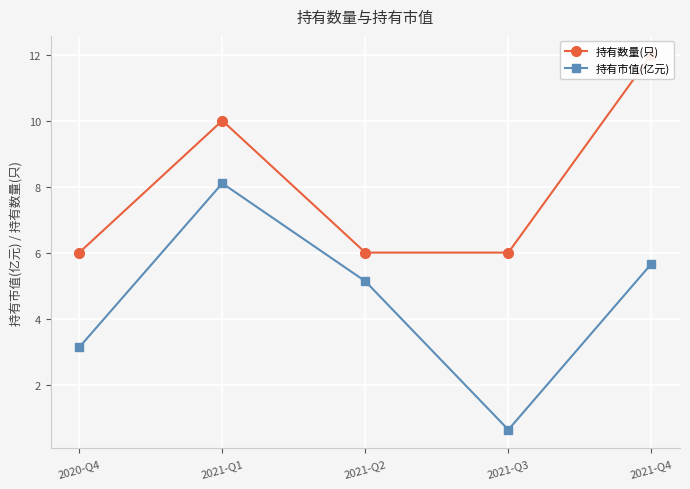

Which has a higher value, 2021-Q3 or 2021-Q1?

2021-Q1